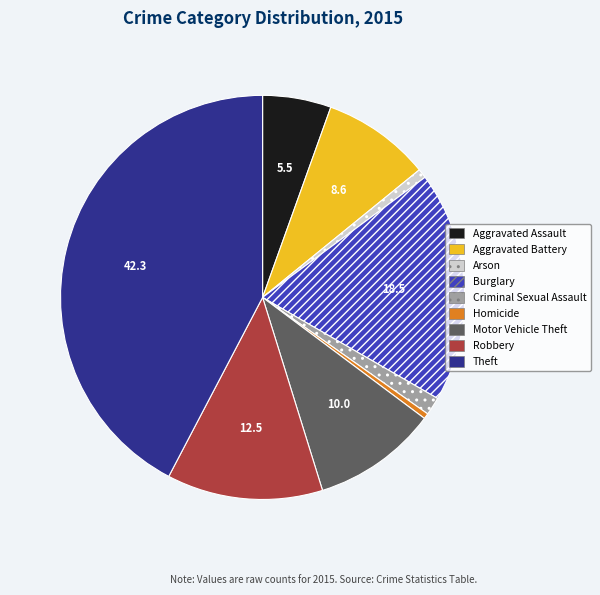

Between Criminal Sexual Assault and Motor Vehicle Theft, which is larger?

Motor Vehicle Theft